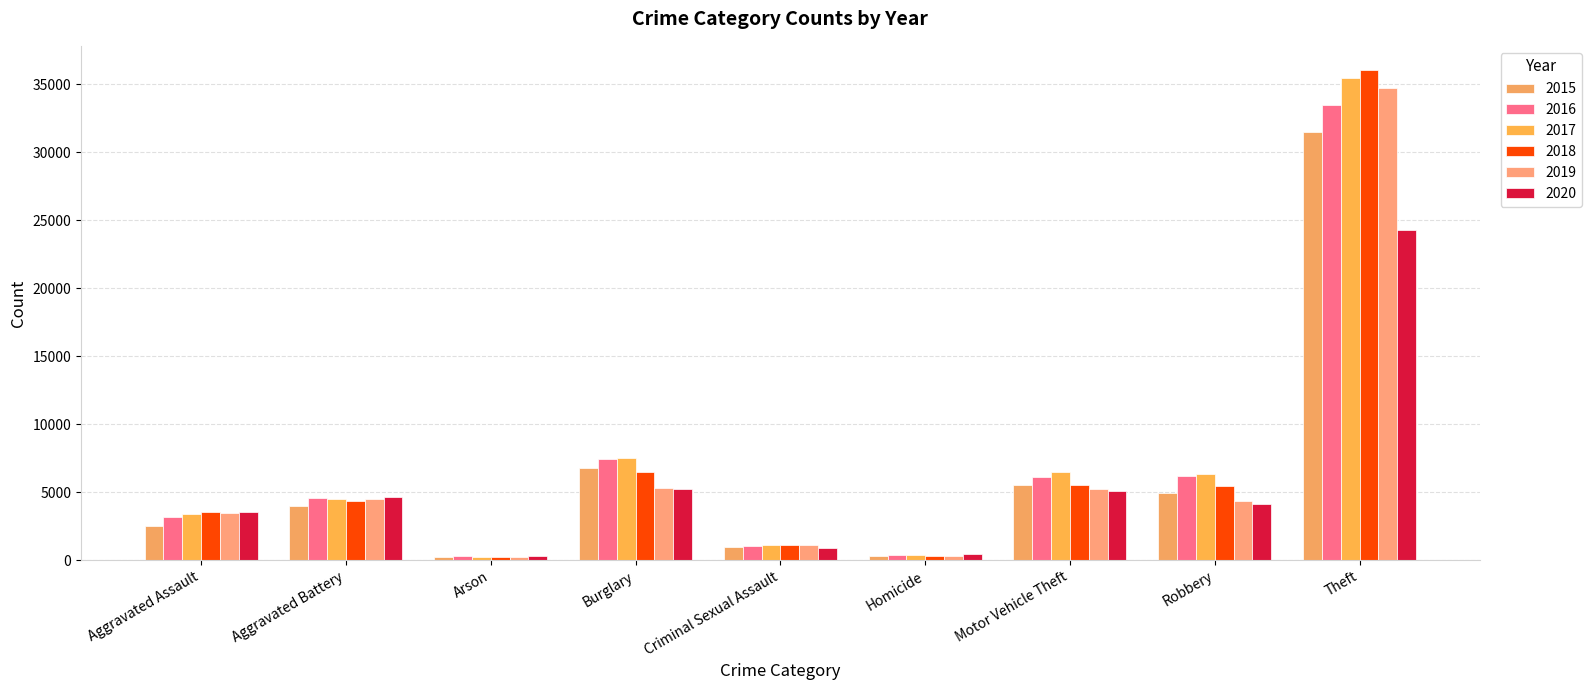

Which label corresponds to the smallest value in the chart?

Arson